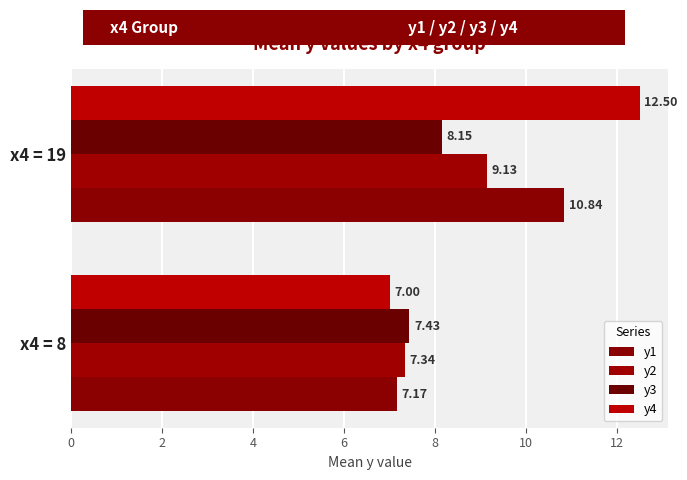

Count the number of data series in this chart.

4